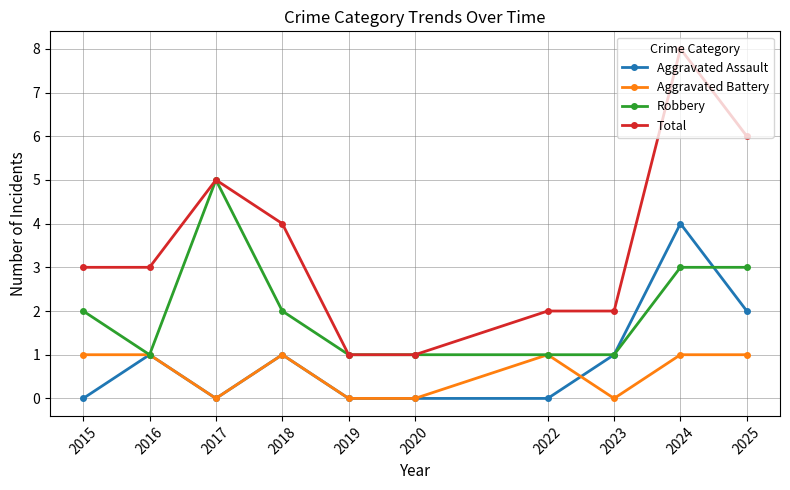

What is the value of the Total point at the 6th from the left?

1